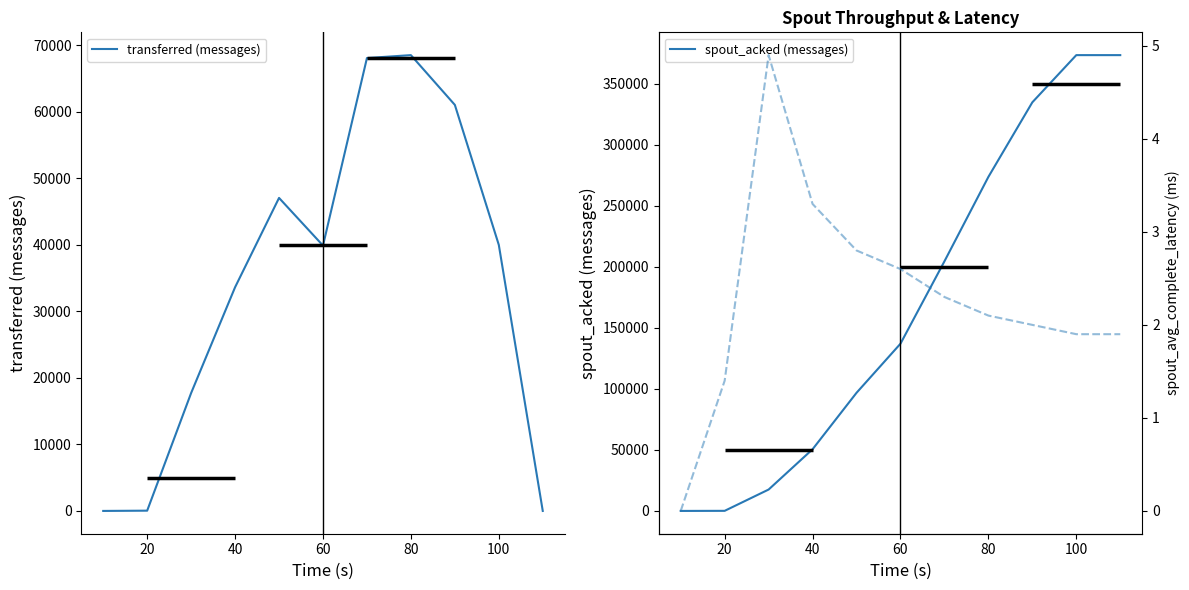

How many values in the spout_acked (messages) series are below 137020?

5